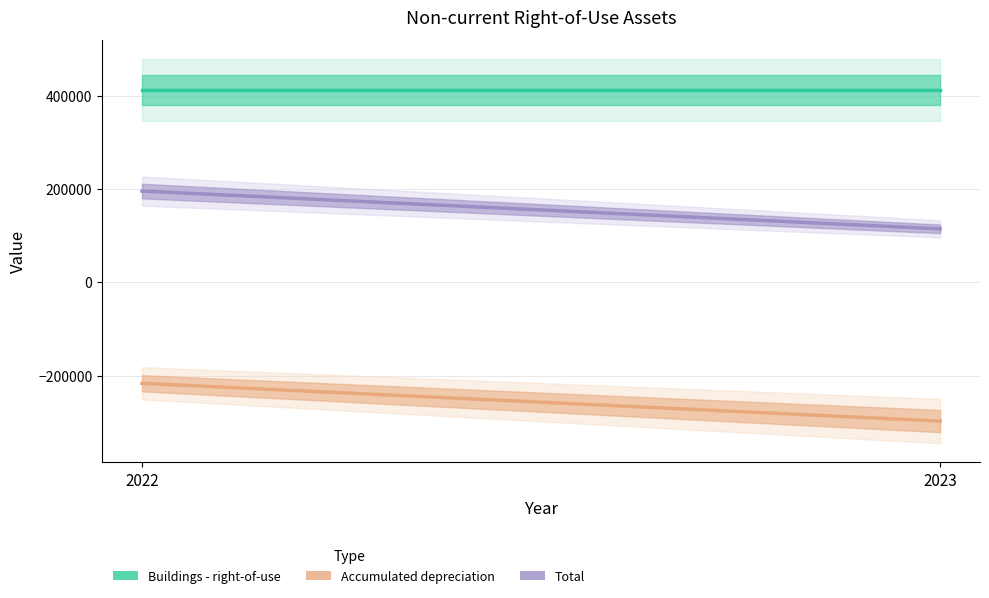

At which label does Accumulated depreciation reach its peak?

2022